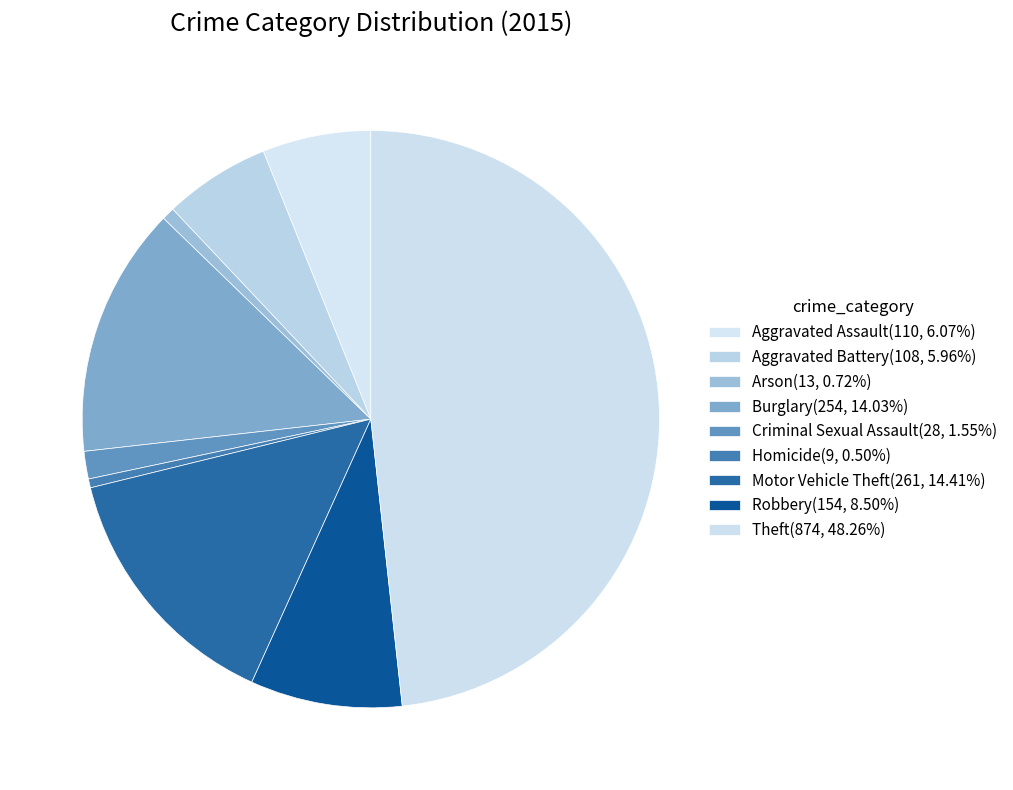

What is the largest slice in the pie chart?

Theft